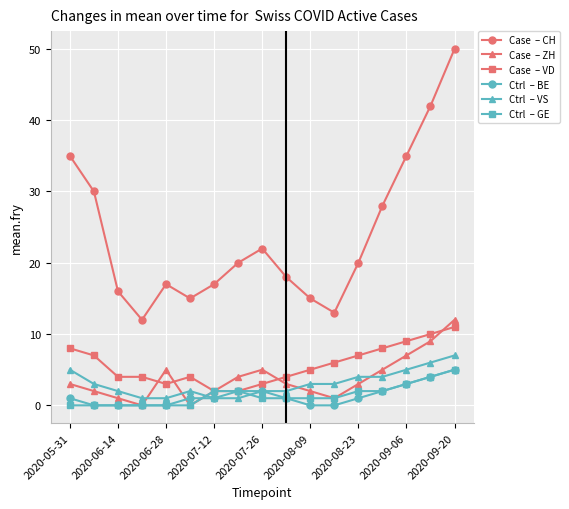

How many series are shown in this chart?

6